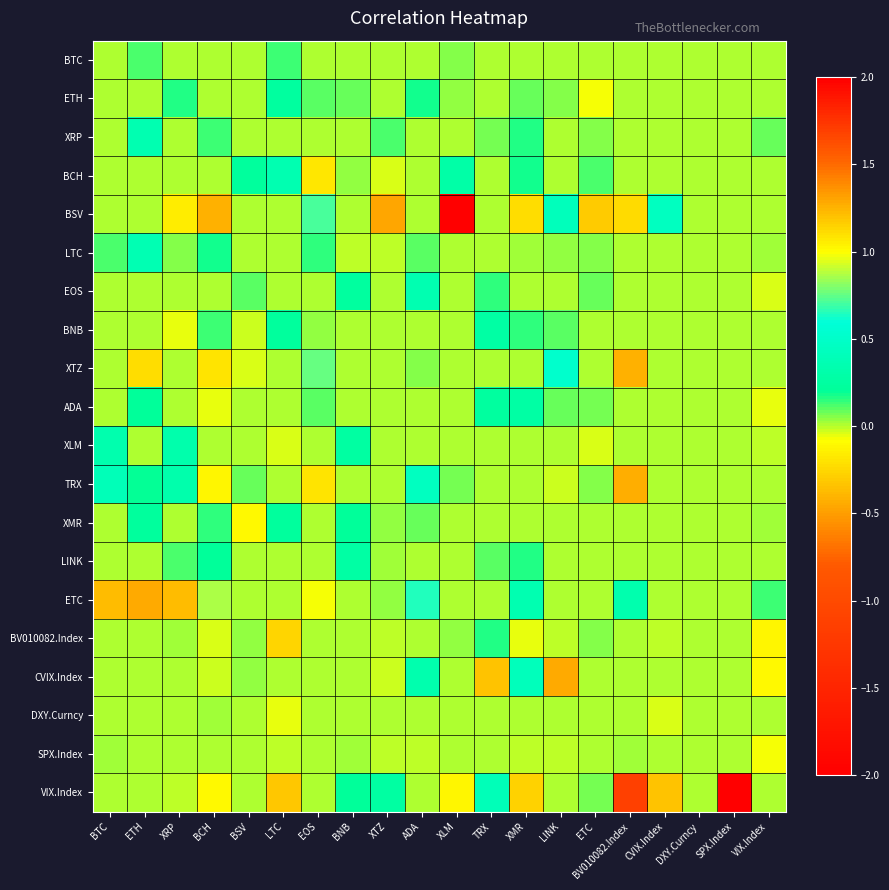

Which label corresponds to the largest value in the chart?

BCH